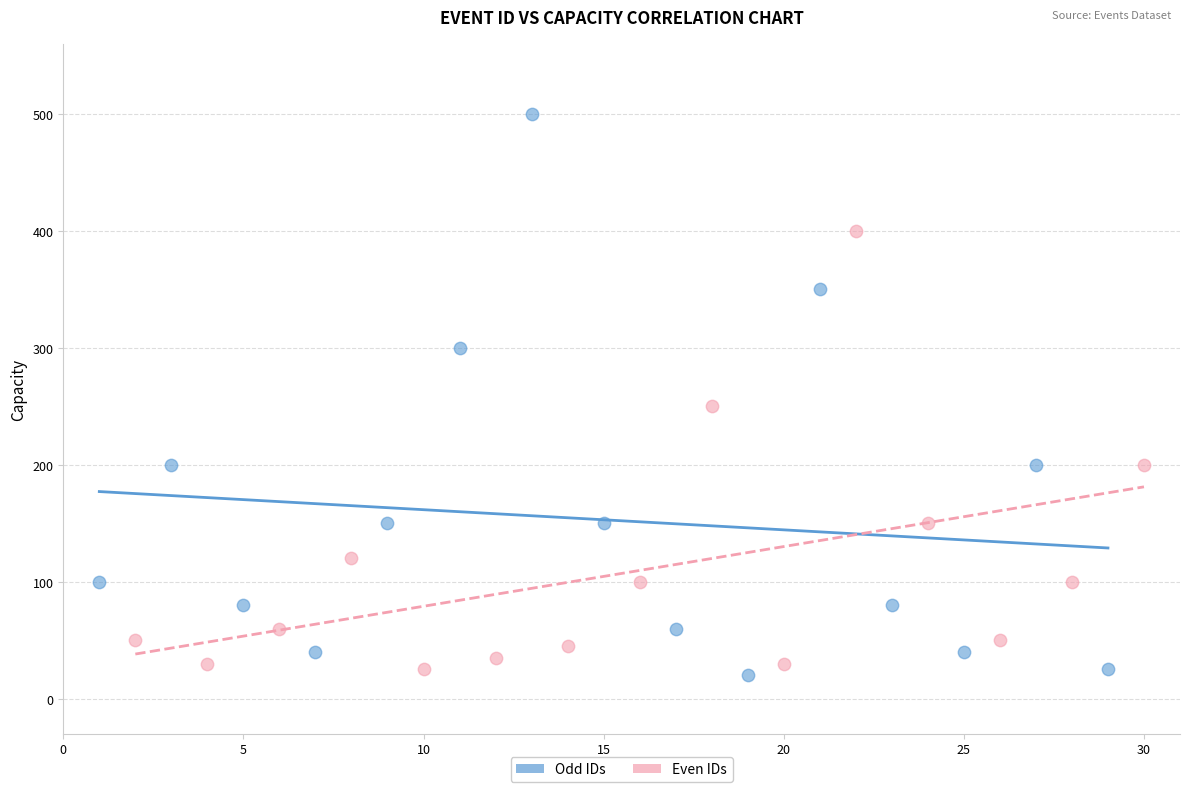

Which series has the widest spread of Y values?

Odd IDs